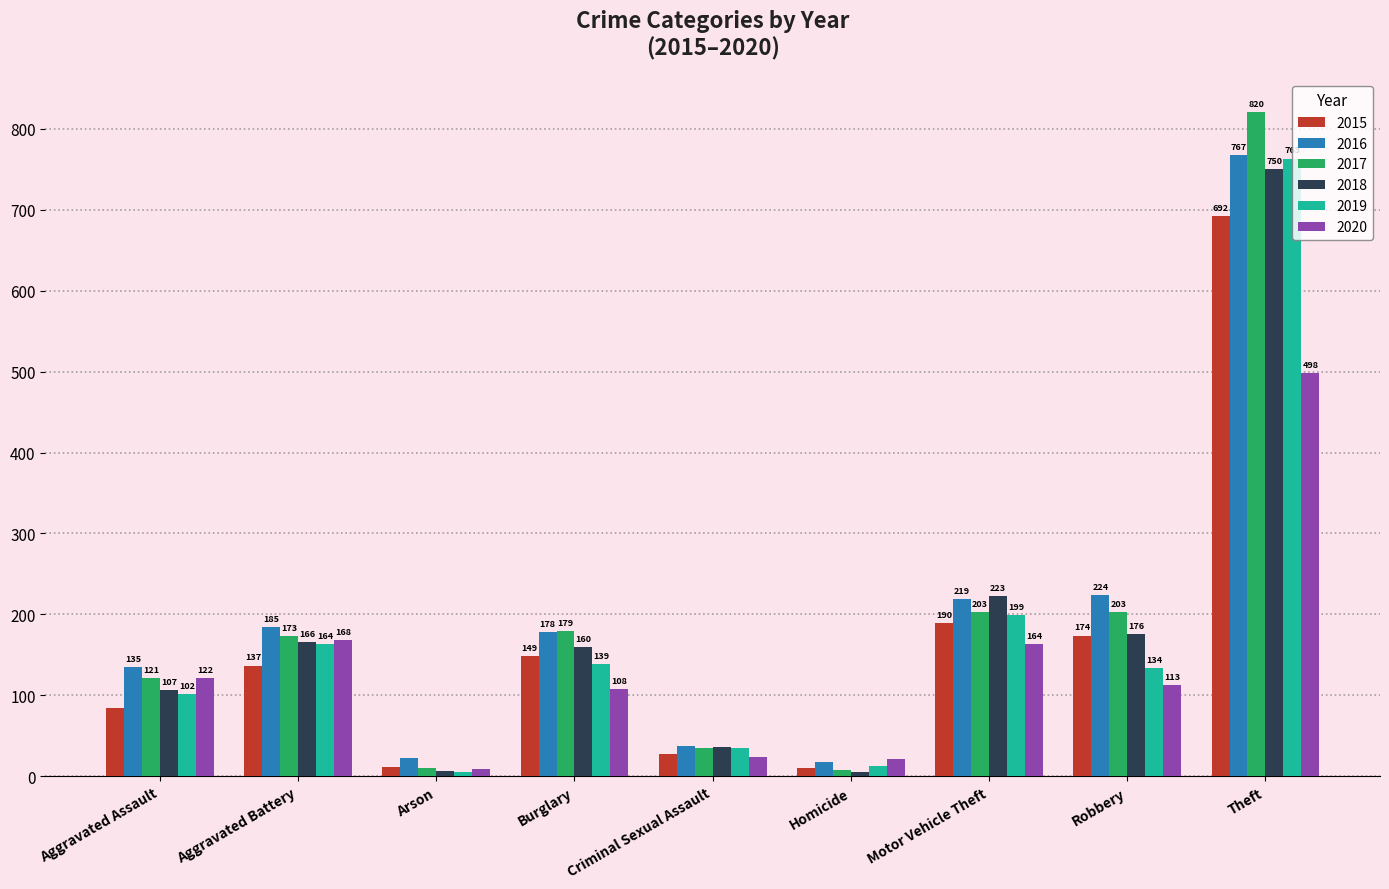

What is the total value across all series at Aggravated Battery?

993